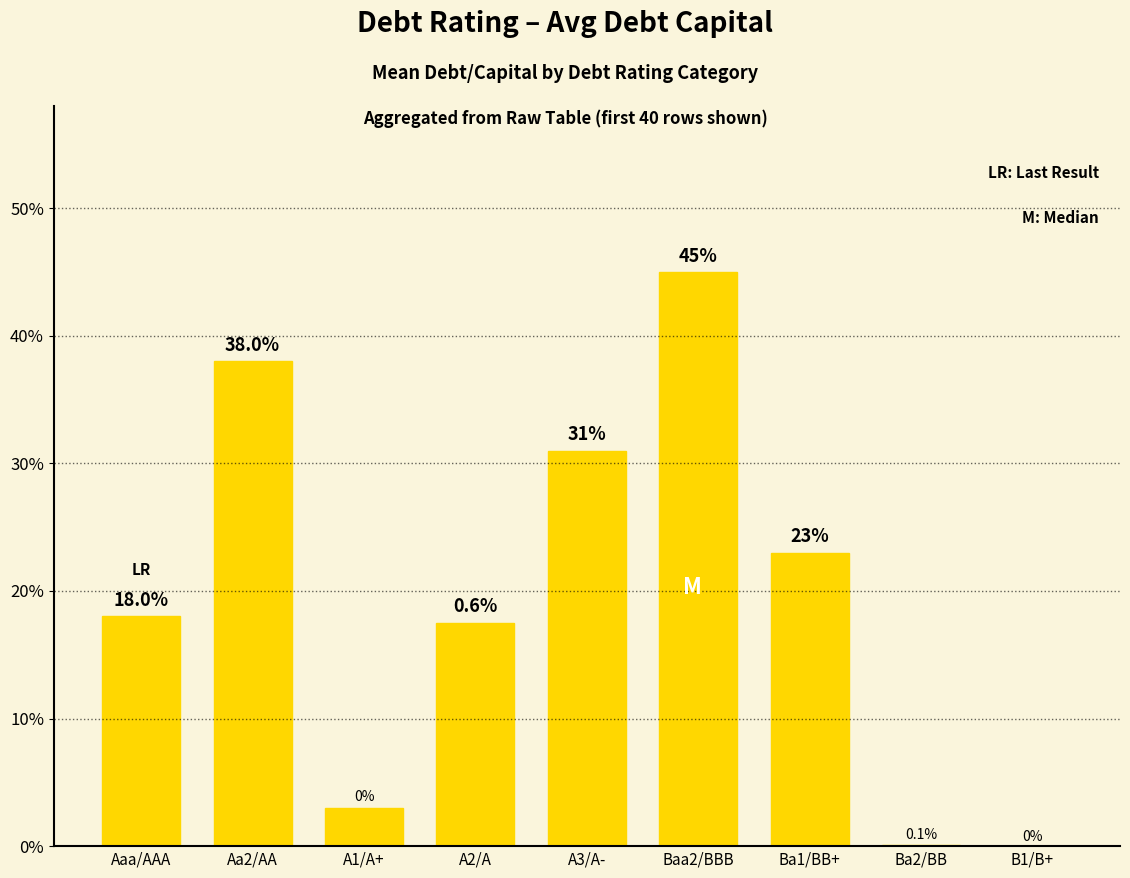

Rank the categories by value from highest to lowest.

Baa2/BBB, Aa2/AA, A3/A-, Ba1/BB+, Aaa/AAA, A2/A, A1/A+, Ba2/BB, B1/B+